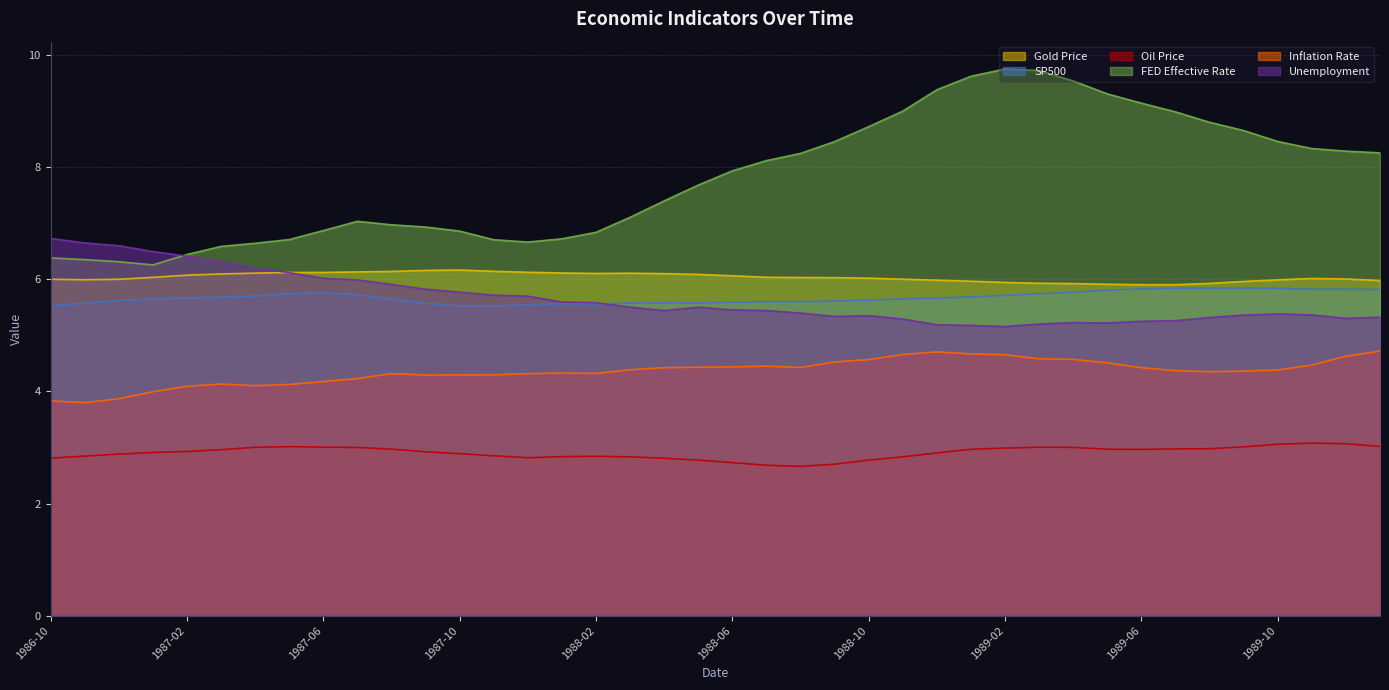

Reading left to right, transcribe all the data shown in this chart.

Gold Price: 6.0	6.0	6.0	6.0	6.1	6.1	6.1	6.1	6.1	6.1	6.1	6.2	6.2	6.1	6.1	6.1	6.1	6.1	6.1	6.1	6.1	6.0	6.0	6.0	6.0	6.0	6.0	6.0	5.9	5.9	5.9	5.9	5.9	5.9	5.9	6.0	6.0	6.0	6.0	6.0
SP500: 5.5	5.6	5.6	5.6	5.7	5.7	5.7	5.7	5.8	5.7	5.6	5.6	5.5	5.5	5.5	5.6	5.6	5.6	5.6	5.6	5.6	5.6	5.6	5.6	5.6	5.6	5.7	5.7	5.7	5.7	5.8	5.8	5.8	5.8	5.8	5.8	5.8	5.8	5.8	5.8
Oil Price: 2.8	2.8	2.9	2.9	2.9	3.0	3.0	3.0	3.0	3.0	3.0	2.9	2.9	2.9	2.8	2.8	2.8	2.8	2.8	2.8	2.7	2.7	2.7	2.7	2.8	2.8	2.9	3.0	3.0	3.0	3.0	3.0	3.0	3.0	3.0	3.0	3.1	3.1	3.1	3.0
FED Effective Rate: 6.4	6.4	6.3	6.3	6.4	6.6	6.6	6.7	6.9	7.0	7.0	6.9	6.9	6.7	6.7	6.7	6.8	7.1	7.4	7.7	7.9	8.1	8.2	8.5	8.7	9.0	9.4	9.6	9.8	9.7	9.5	9.3	9.1	9.0	8.8	8.7	8.5	8.3	8.3	8.3
Inflation Rate: 3.8	3.8	3.9	4.0	4.1	4.1	4.1	4.1	4.2	4.2	4.3	4.3	4.3	4.3	4.3	4.3	4.3	4.4	4.4	4.4	4.4	4.5	4.4	4.5	4.6	4.7	4.7	4.7	4.7	4.6	4.6	4.5	4.4	4.4	4.4	4.4	4.4	4.5	4.6	4.7
Unemployment: 6.7	6.6	6.6	6.5	6.4	6.3	6.2	6.1	6.0	6.0	5.9	5.8	5.8	5.7	5.7	5.6	5.6	5.5	5.4	5.5	5.5	5.4	5.4	5.3	5.4	5.3	5.2	5.2	5.2	5.2	5.2	5.2	5.3	5.3	5.3	5.4	5.4	5.4	5.3	5.3